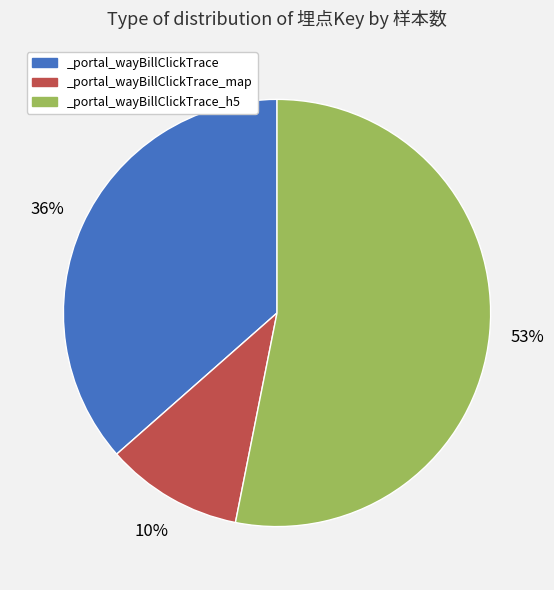

How many slices are in this pie chart?

3